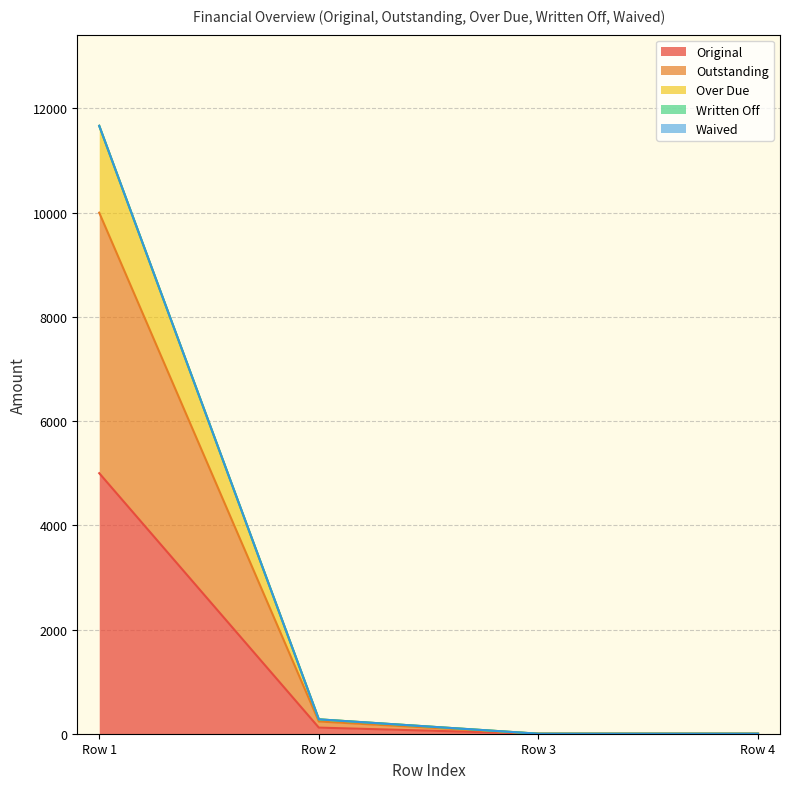

Does the chart have visible grid lines?

Yes